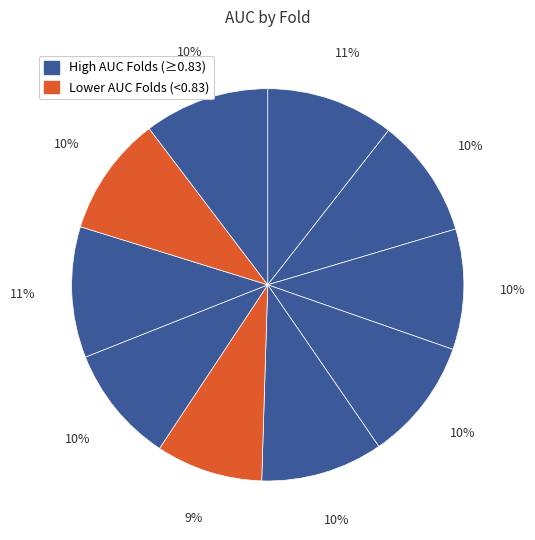

Is there a majority slice in this chart?

No